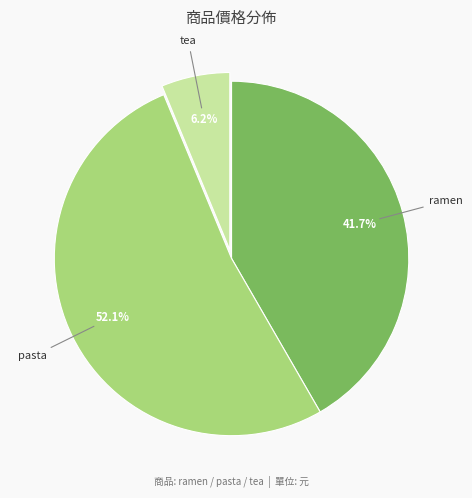

To the nearest percent, what percentage of the pie is pasta?

52%